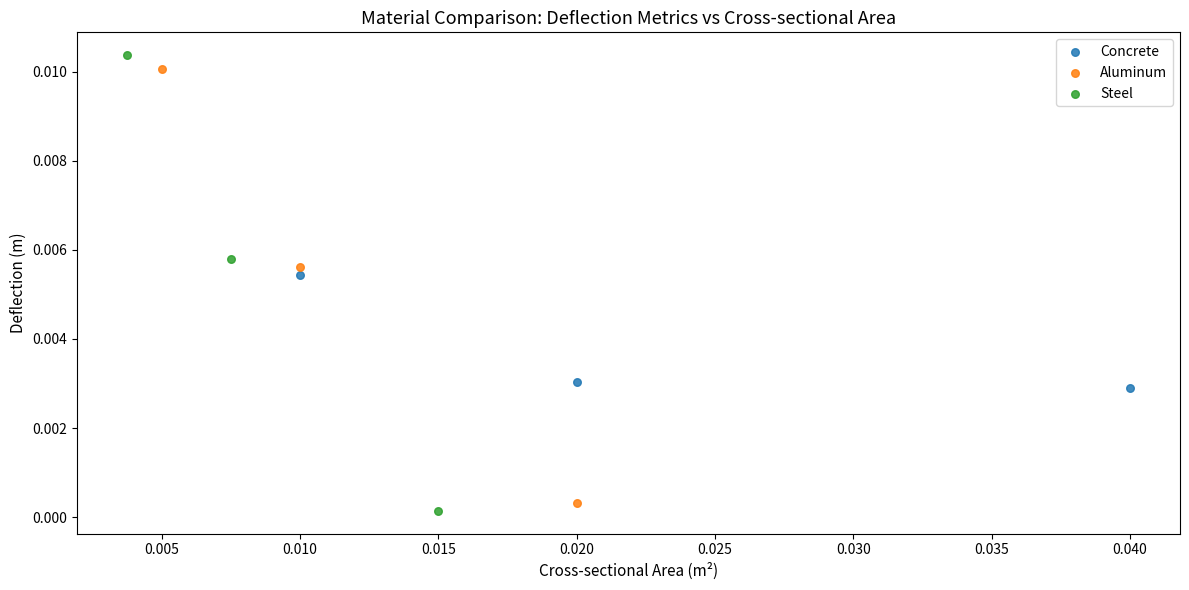

What are all the series names shown in the legend?

Concrete, Aluminum, Steel